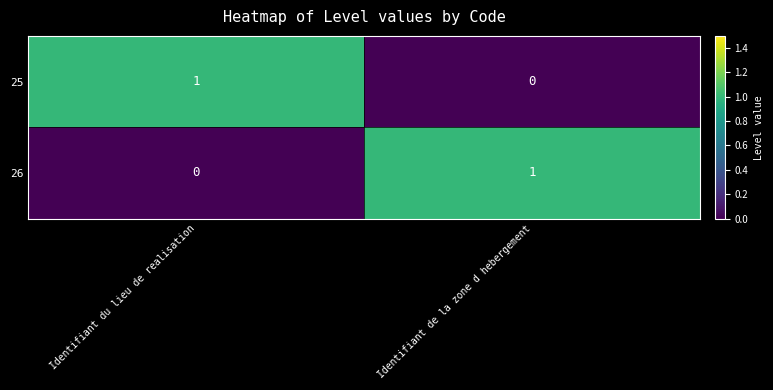

At which label does 25 reach its peak?

Identifiant du lieu de realisation